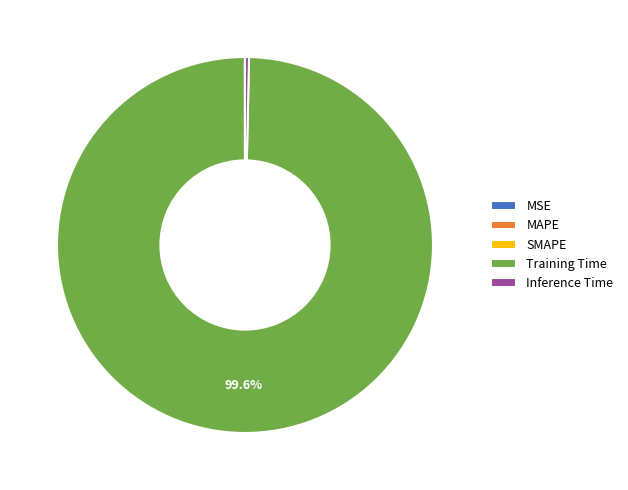

Does Training Time account for over 50% of the chart?

Yes